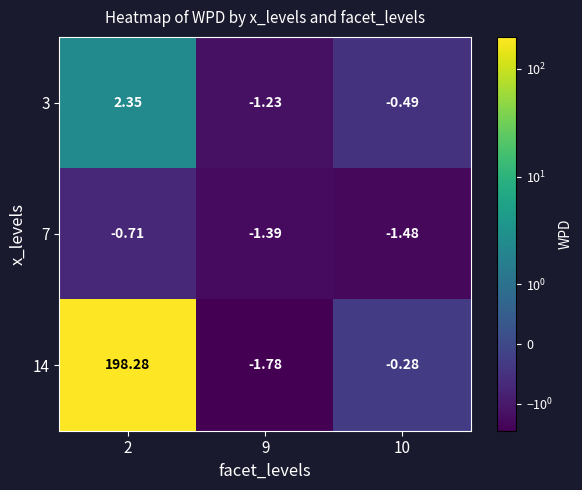

How many distinct data groups are displayed?

3